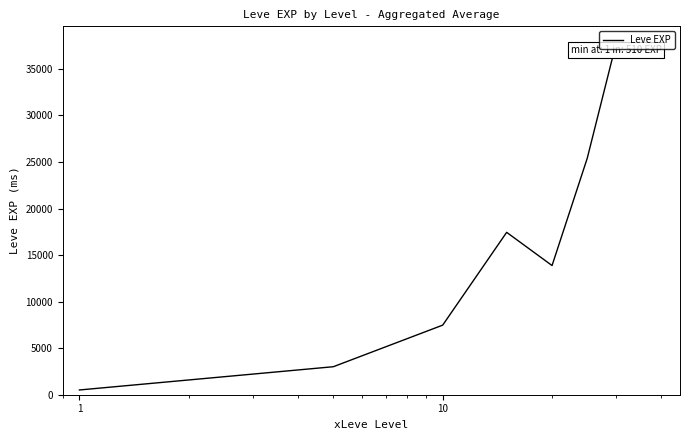

What is the sum of all values?

105440.2